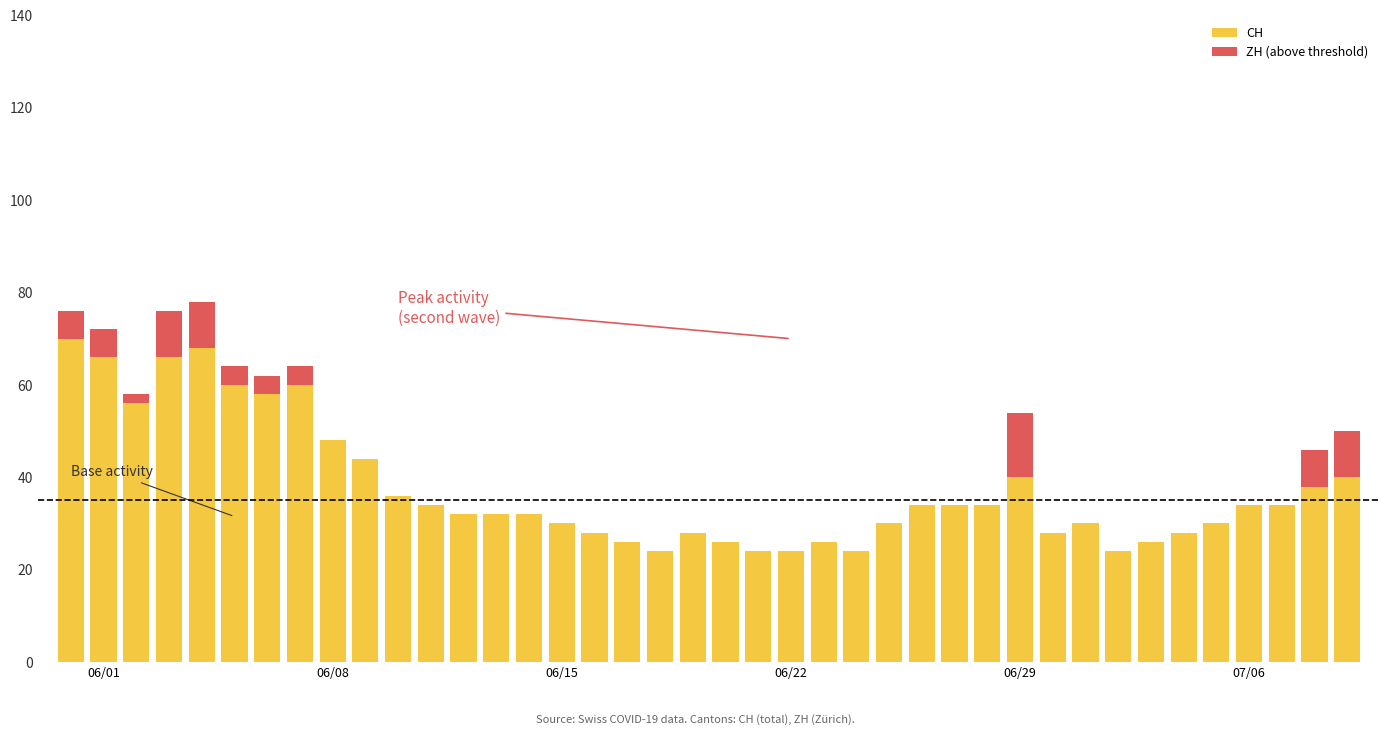

Does the chart contain any negative values?

No